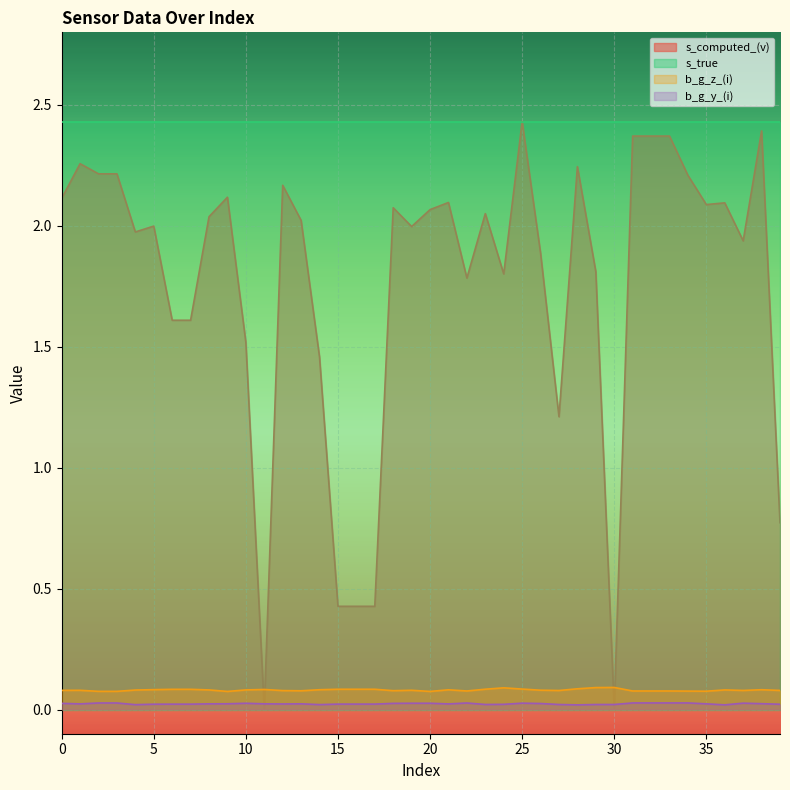

What is the maximum value shown in the chart?

2.4